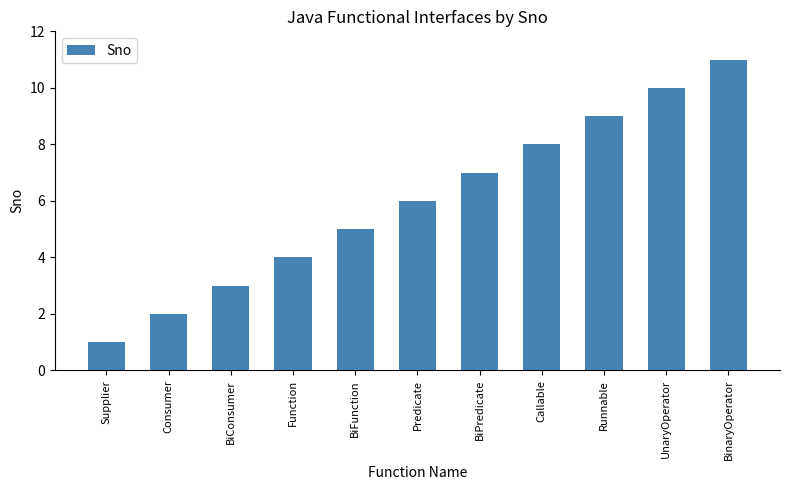

What is the label of the 9th bar from the right?

BiConsumer